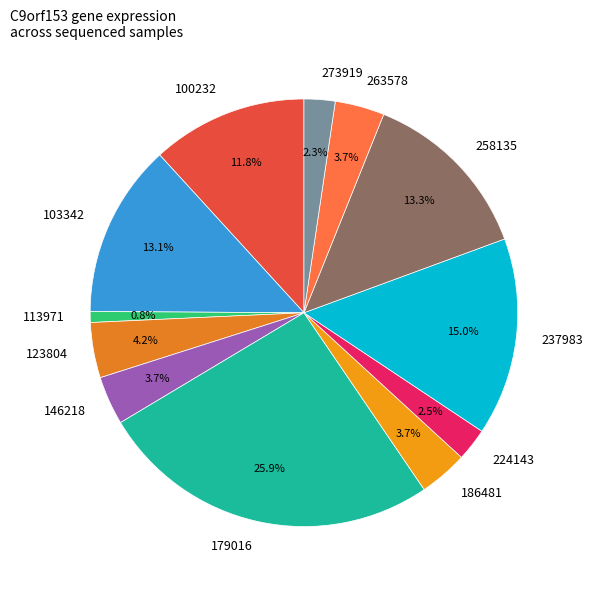

What is the smallest slice in the pie chart?

113971